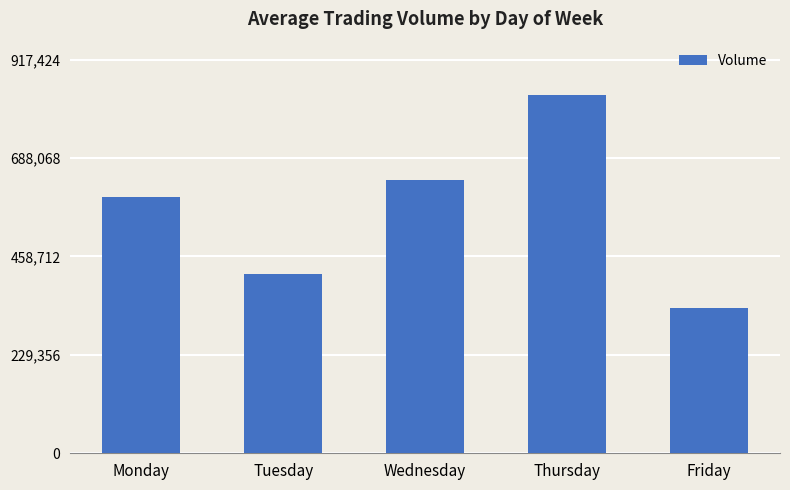

How many categories are shown in the chart?

5